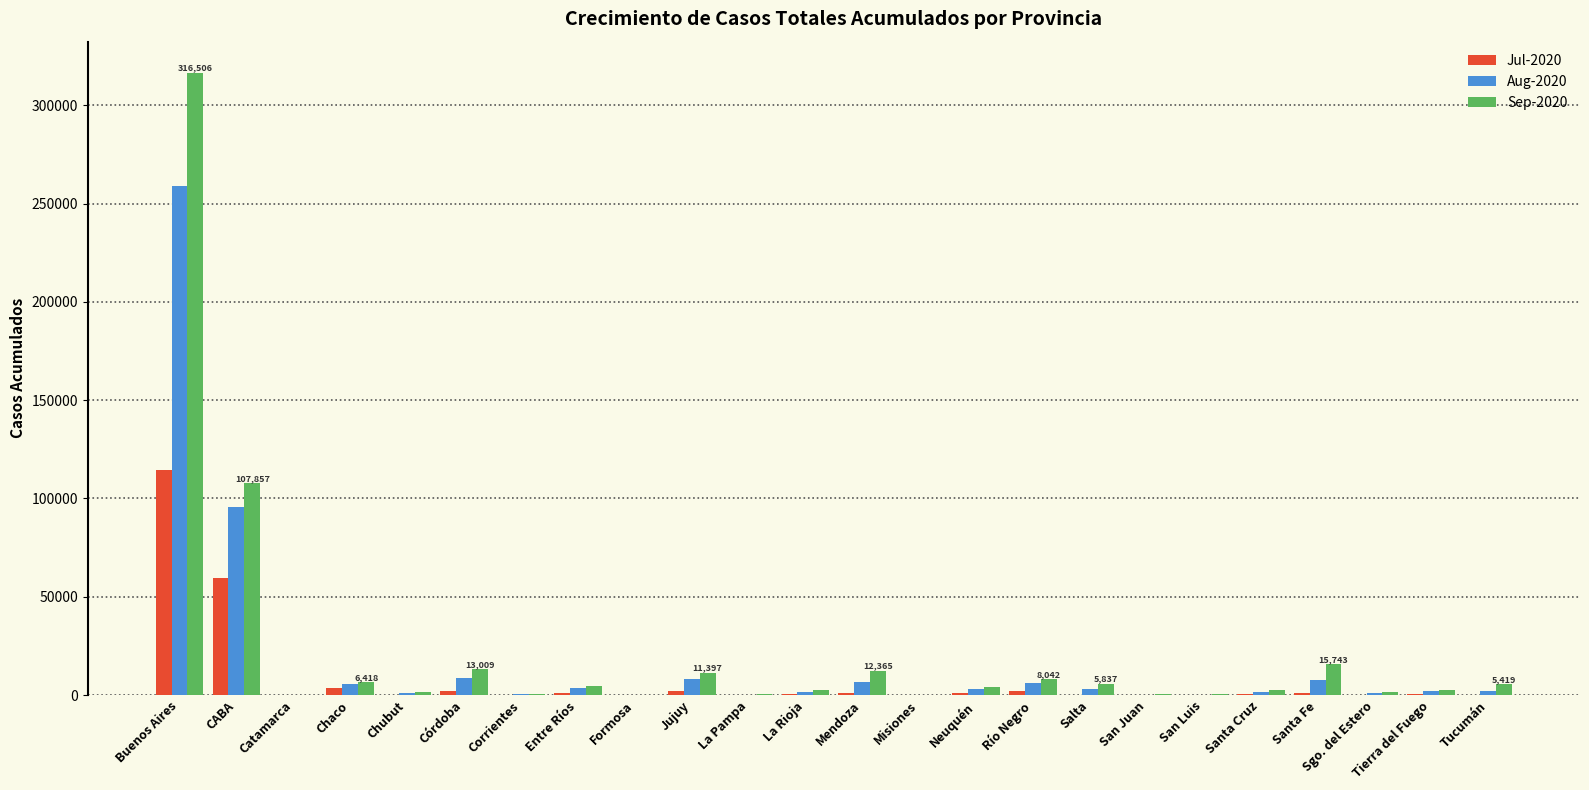

What is the total value across all series at Buenos Aires?

689872